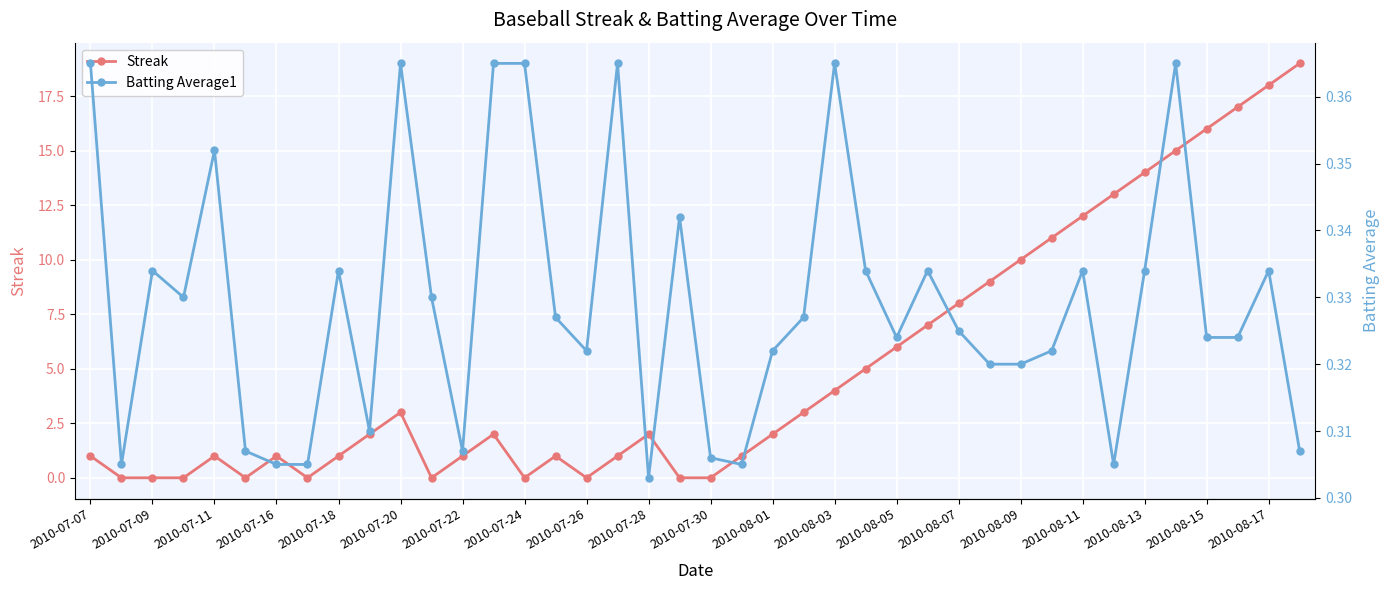

In Streak, how many points are higher than both neighbors (excluding endpoints)?

6